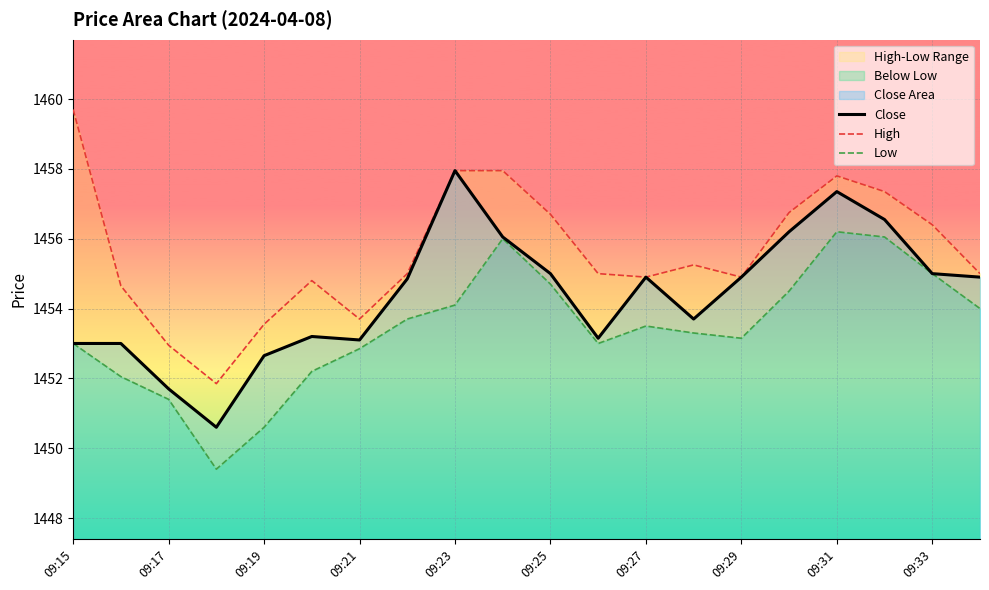

Between 09:23 and 09:31, which series saw the biggest shift?

Low